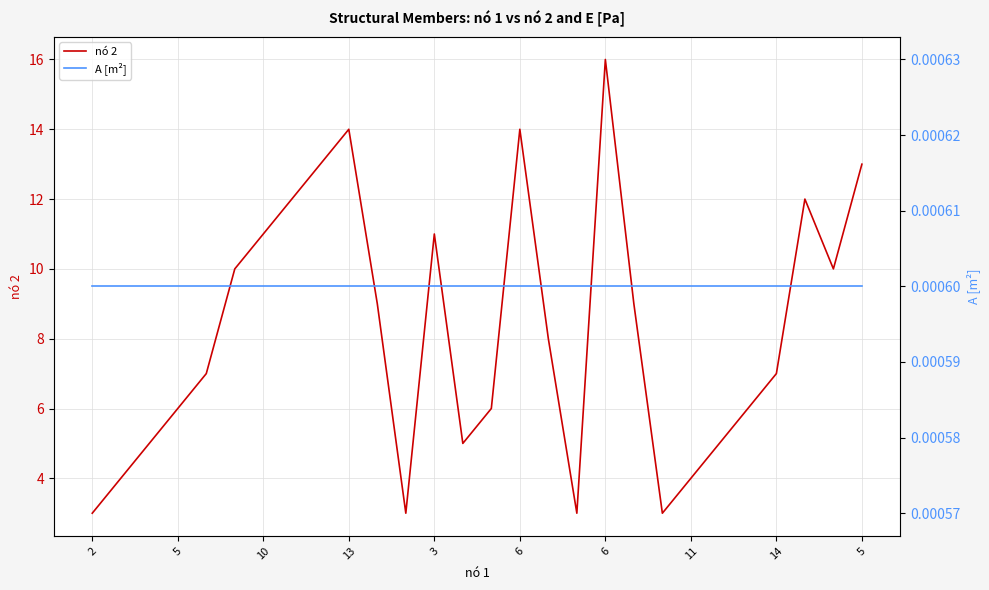

Is the value of A [m²] at 16 greater than the value of nó 2 at 11?

No